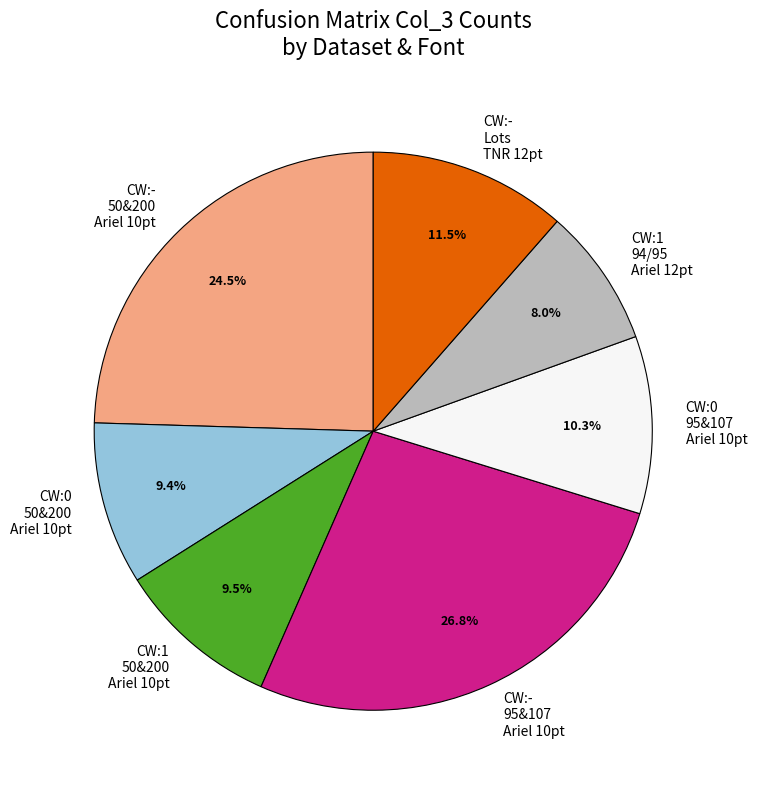

Count the number of slices in the pie.

7